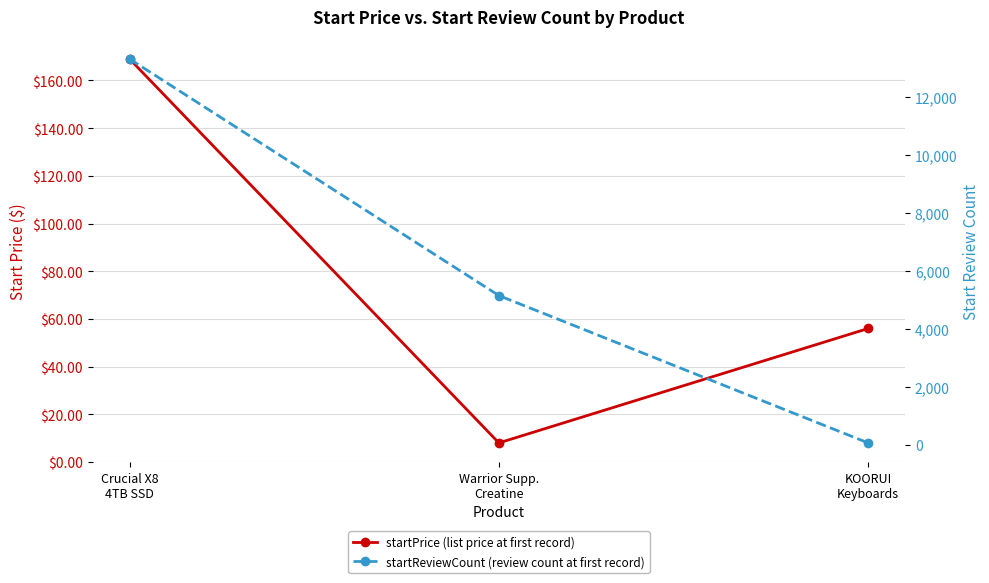

What is the label of the 2nd point from the left?

Warrior Supp.
Creatine